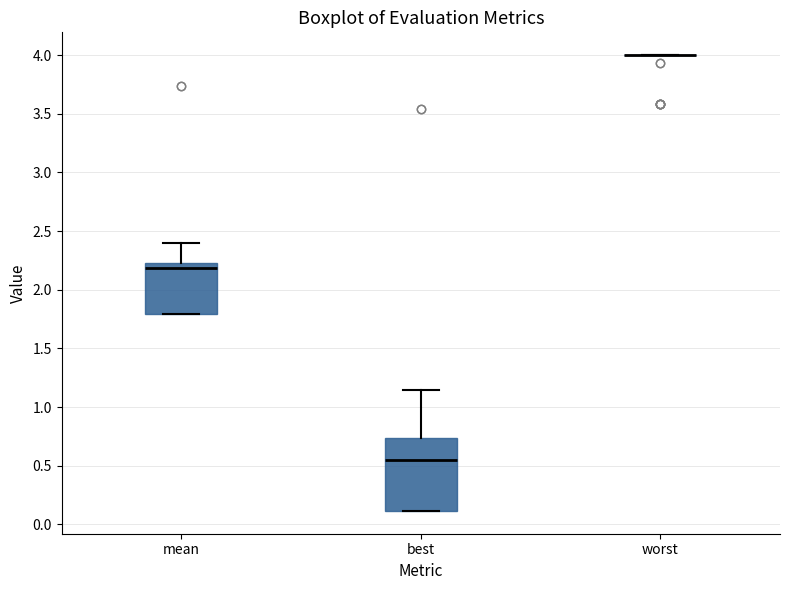

Reading left to right, transcribe this box plot: for each box, give where its median line is, the range the box spans, and where its two whiskers end, as read against the y-axis. The values are not printed on the chart, so give them approximately, as read against the axis.

mean: median 2.20, box 1.80 to 2.25, whiskers 1.80 to 2.40
best: median 0.55, box 0.10 to 0.75, whiskers 0.10 to 1.15
worst: box collapsed to a line at 4.00, whiskers 4.00 to 4.00